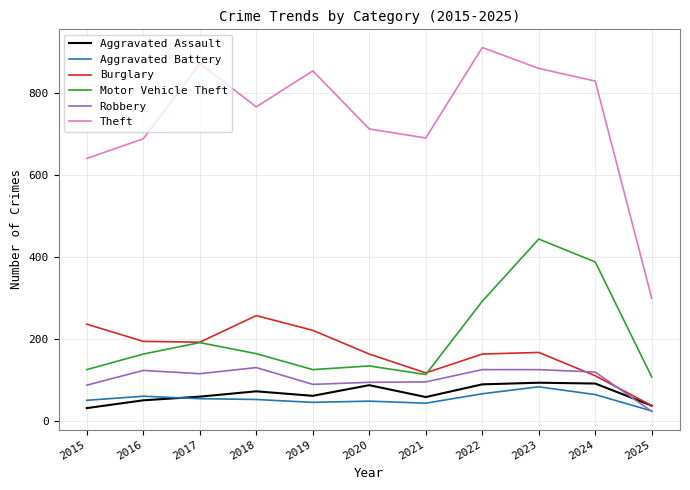

How many intersections are there between Aggravated Assault and Aggravated Battery?

1